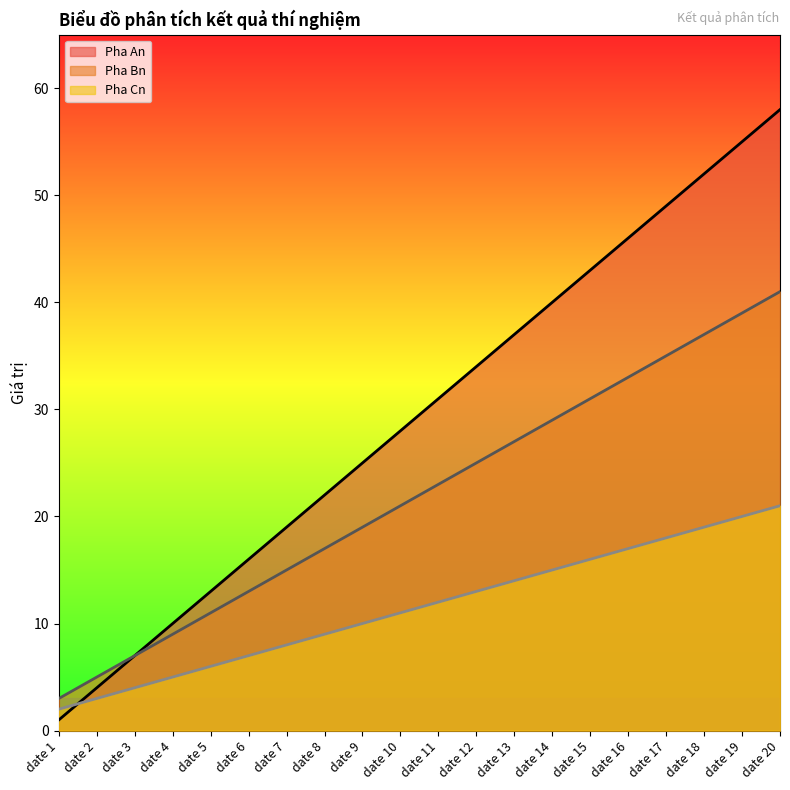

What is the difference between the Pha Bn values at date 7 and date 13?

12